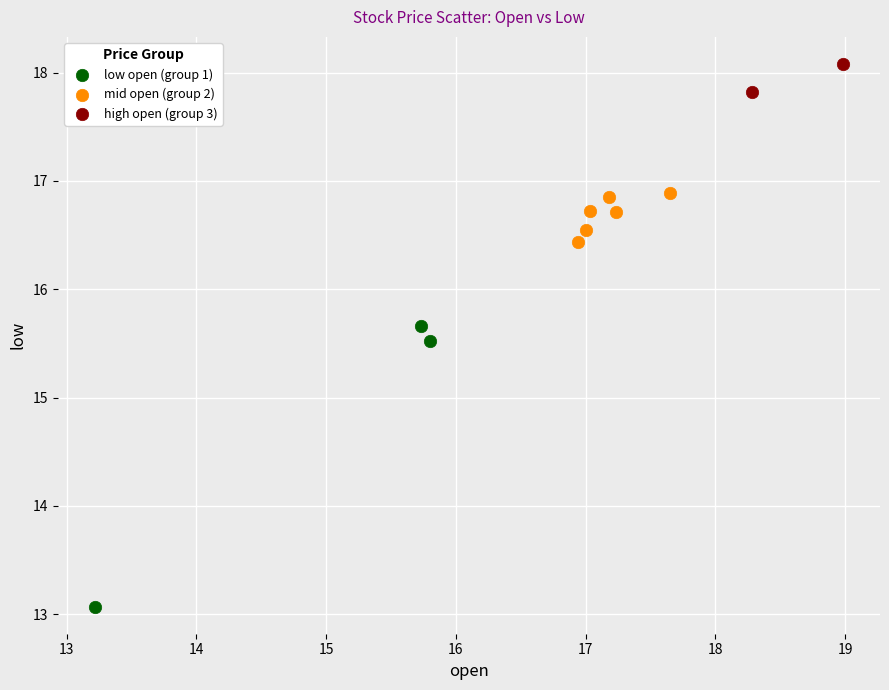

What are all the series names shown in the legend?

low open (group 1), mid open (group 2), high open (group 3)